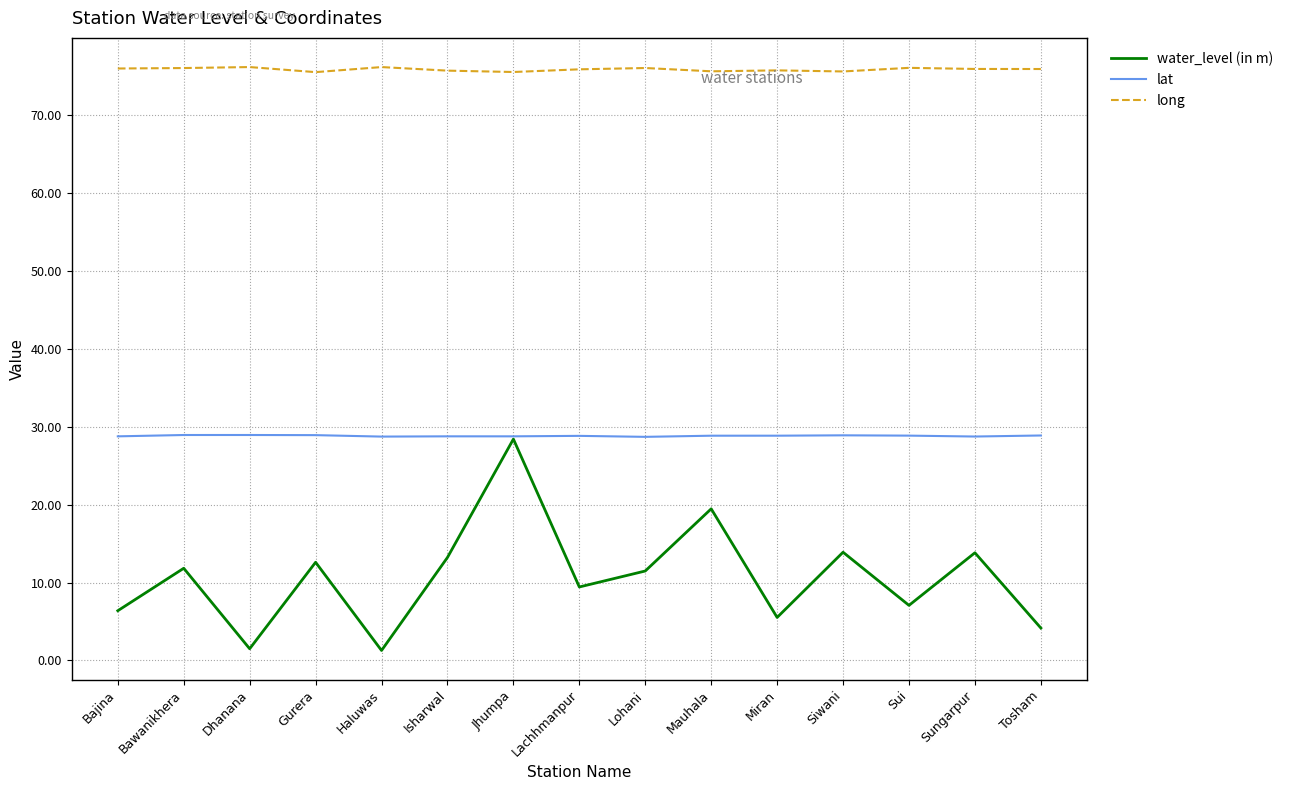

At Haluwas, list the series in order from smallest to largest.

water_level (in m), lat, long